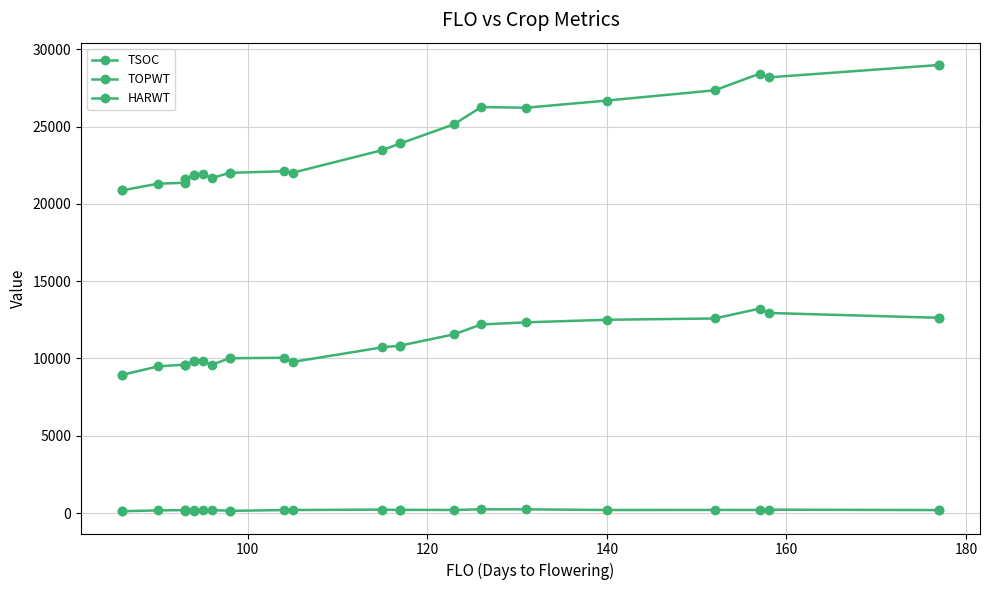

True or false: TOPWT and HARWT intersect in this chart.

False